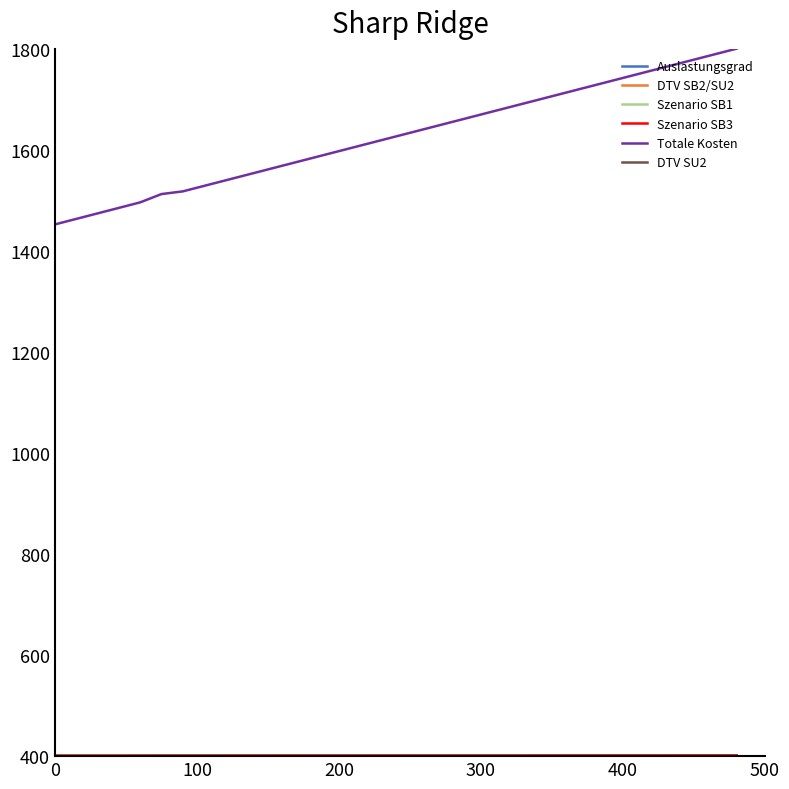

Which series has the largest total across all categories?

Totale Kosten